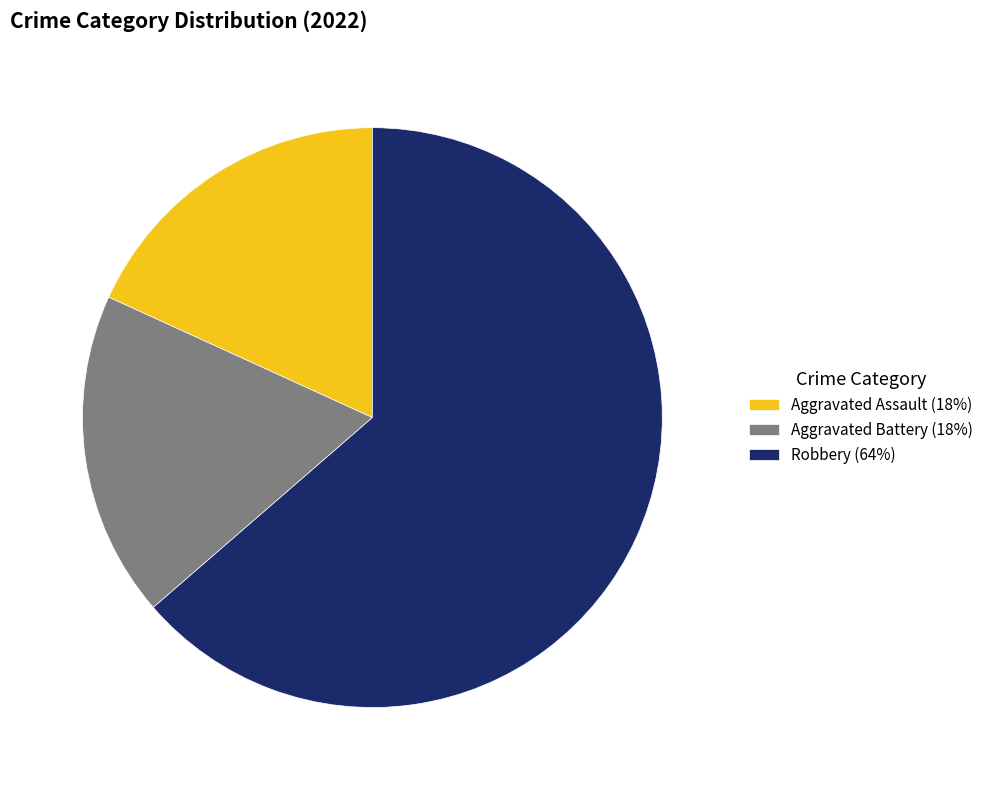

True or false: Aggravated Assault (18%) accounts for 18% of the total.

True